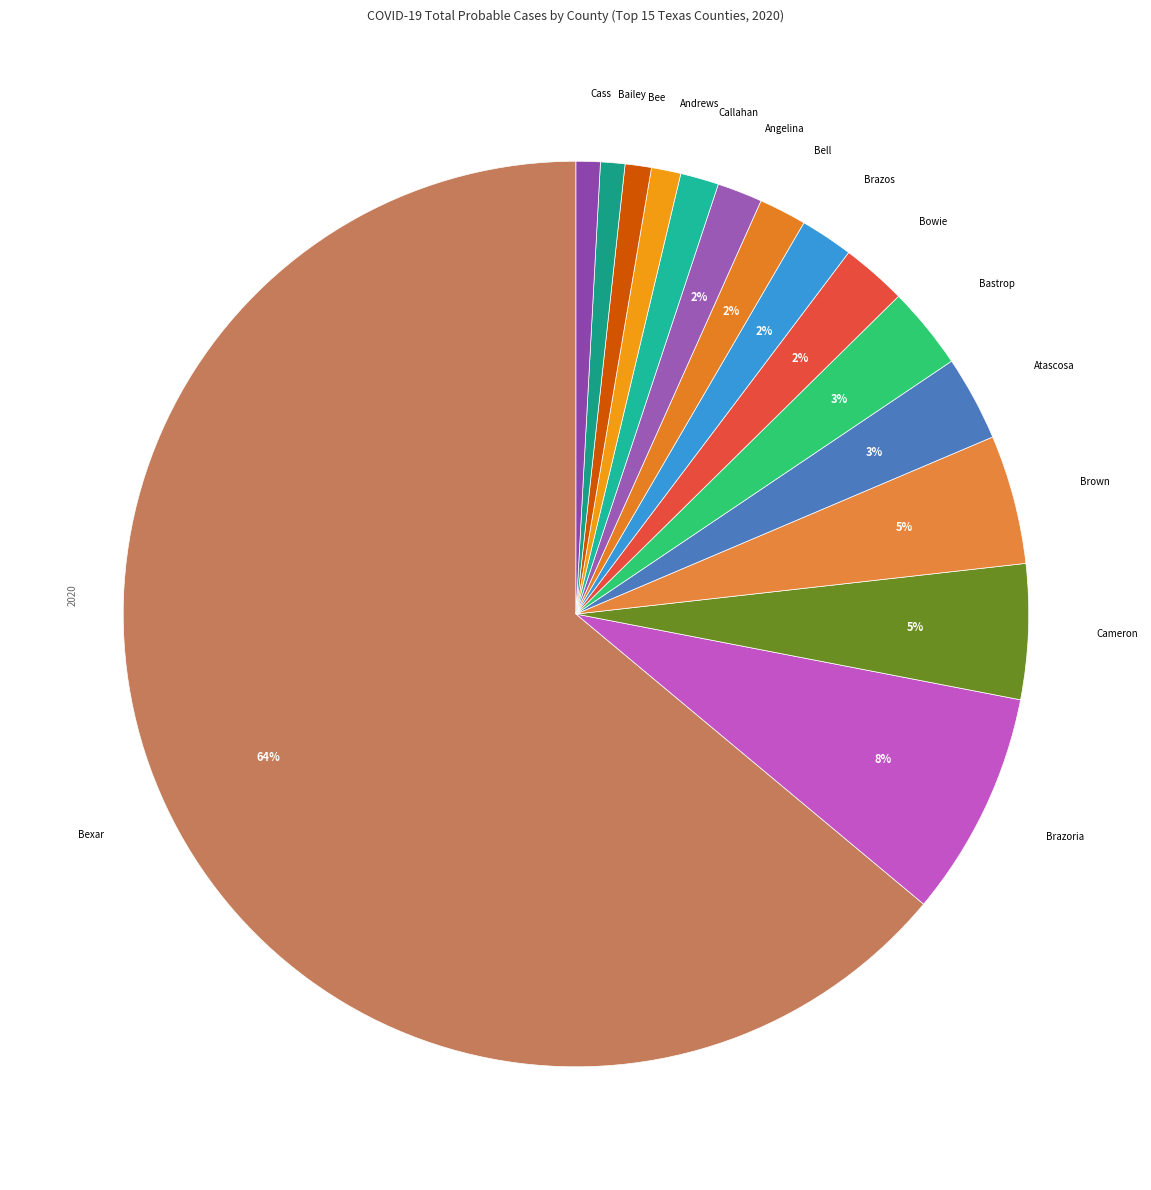

The Bell slice represents 2% of the pie. True or false?

True